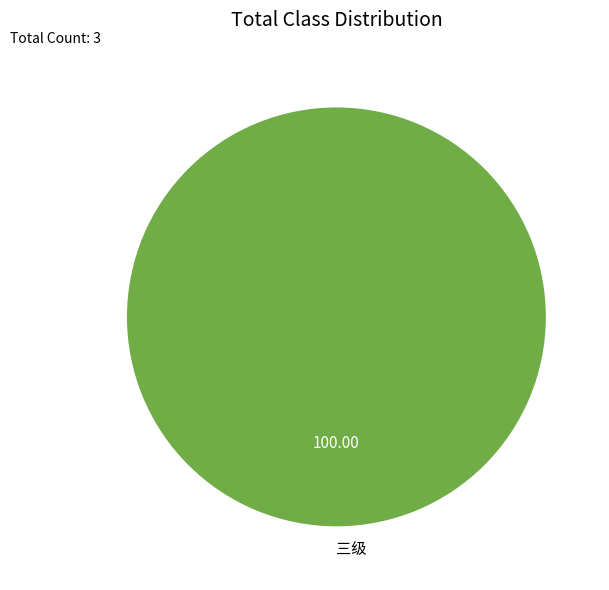

Is there any slice that represents more than half of the pie?

Yes